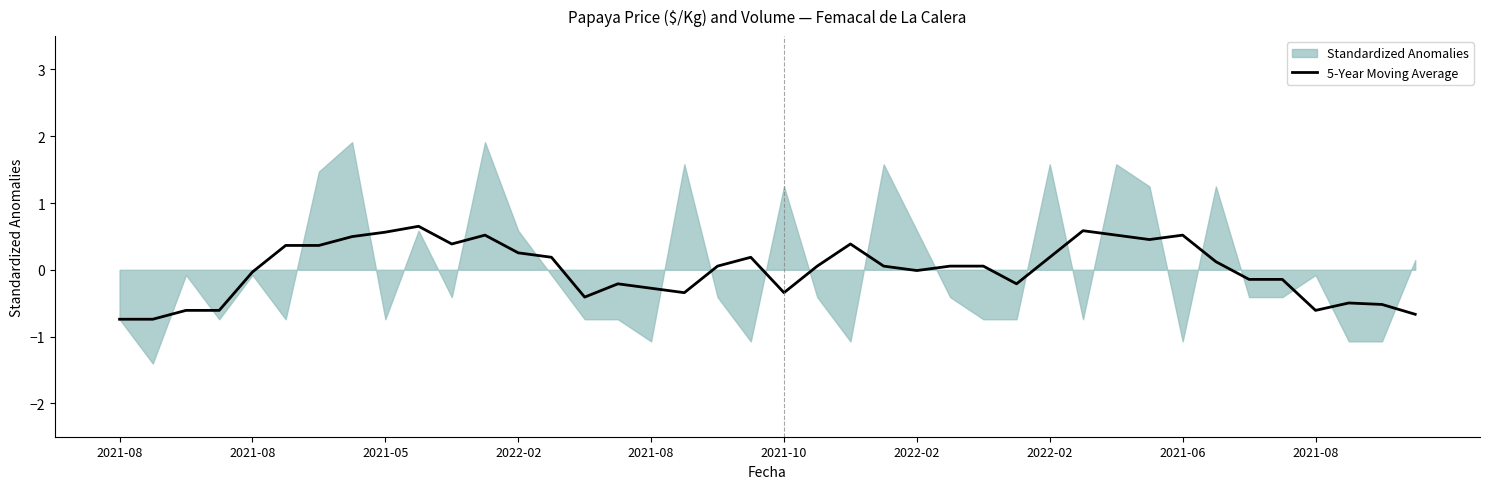

True or false: the data shows 0.2 at 19.

True